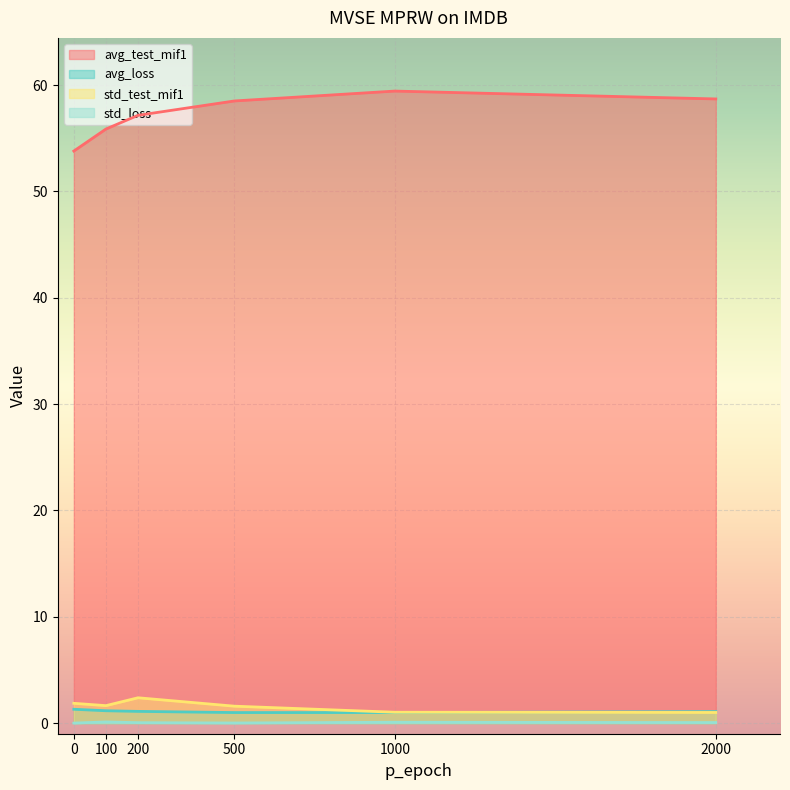

What are all the series names shown in the legend?

avg_test_mif1, avg_loss, std_test_mif1, std_loss